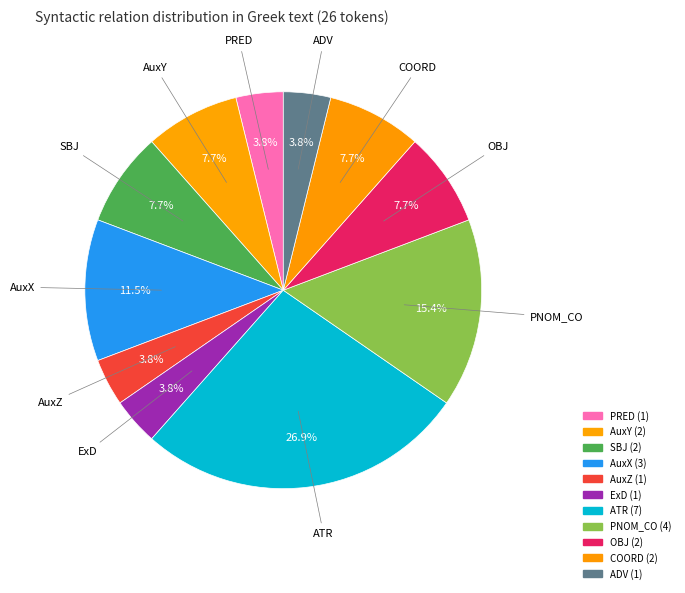

What is the smallest slice in the pie chart?

PRED